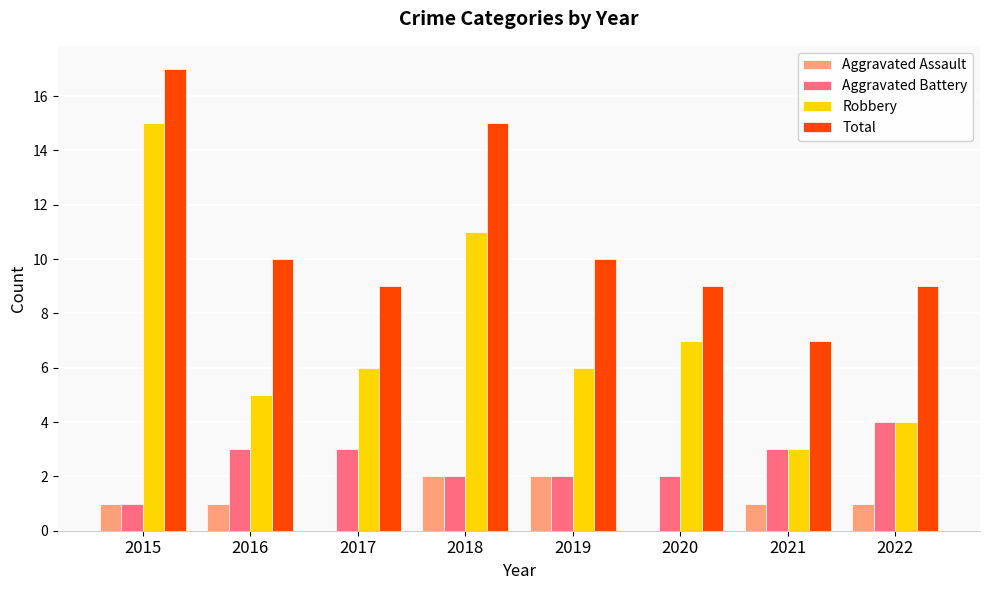

At which label does Robbery reach its peak?

2015